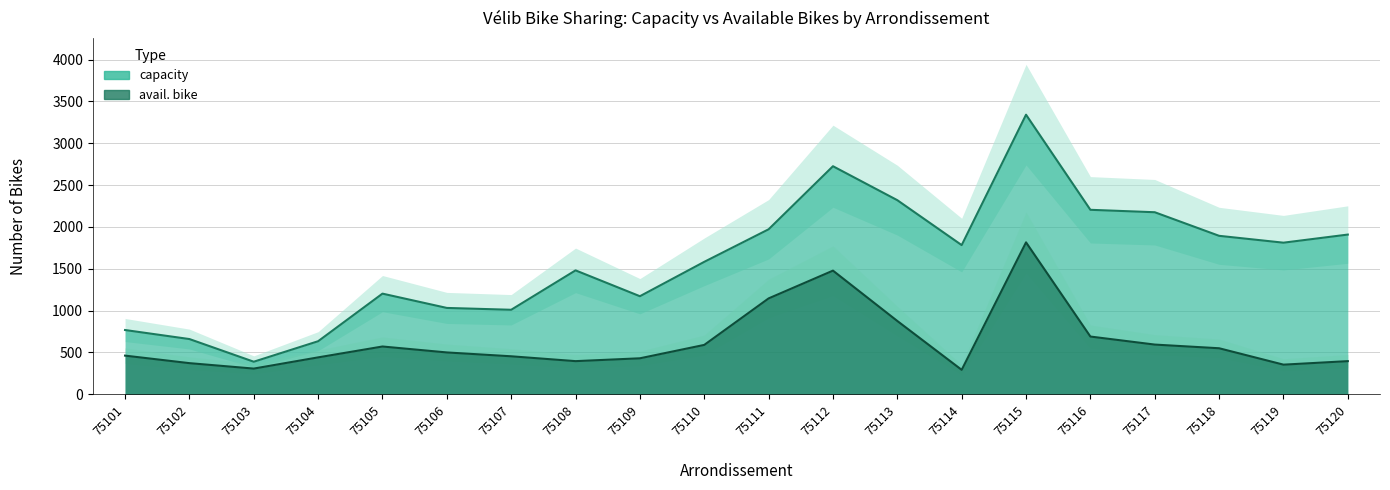

At which label is capacity closest to 1865?

75118